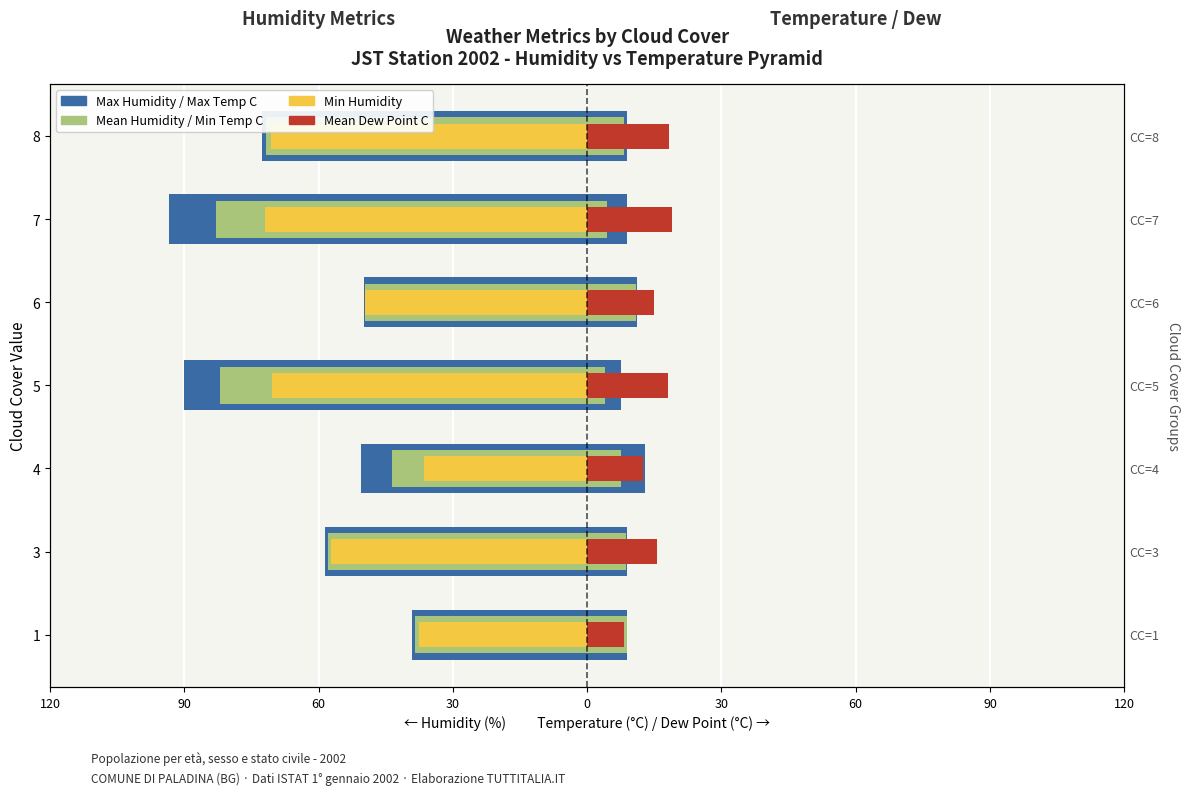

What is the difference between the highest and lowest values at 60?

63.5